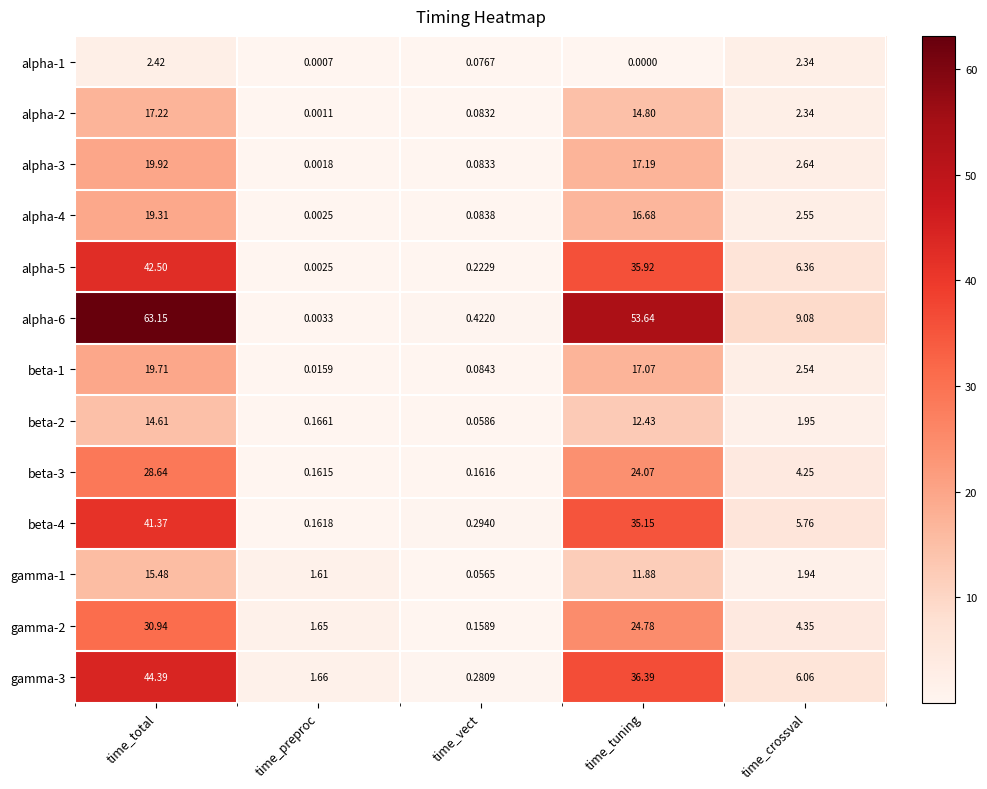

How many series are shown in this chart?

13